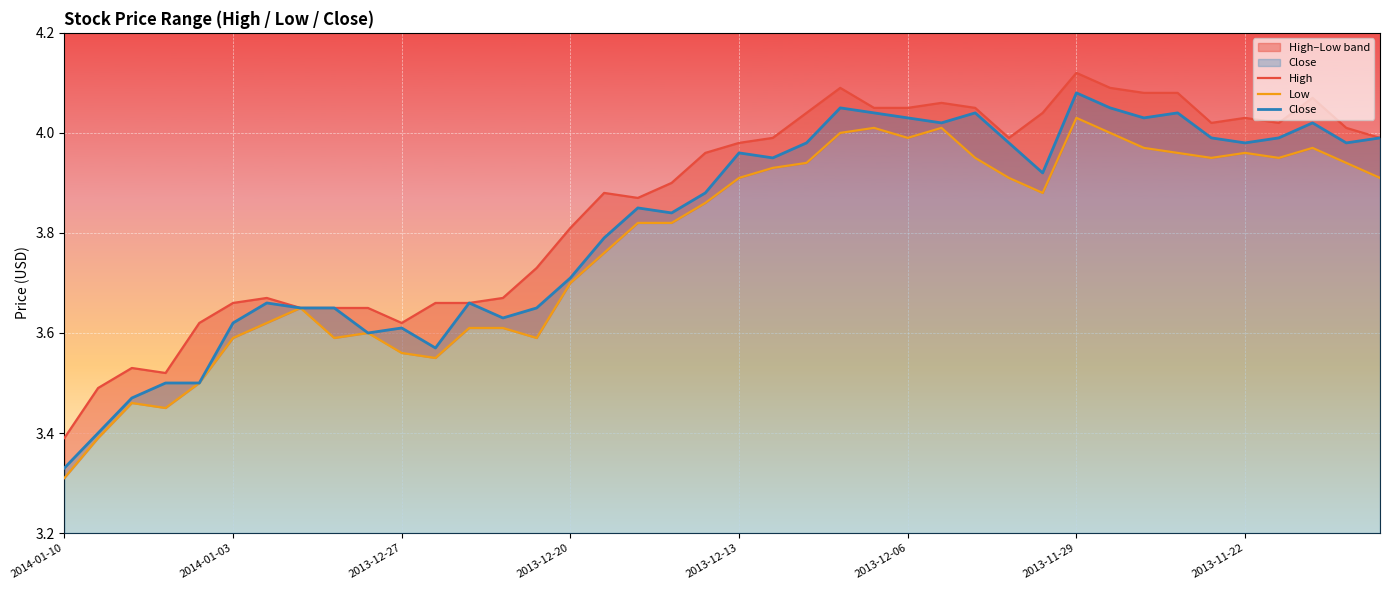

The value of Low at 13 is 4.8. True or false?

False